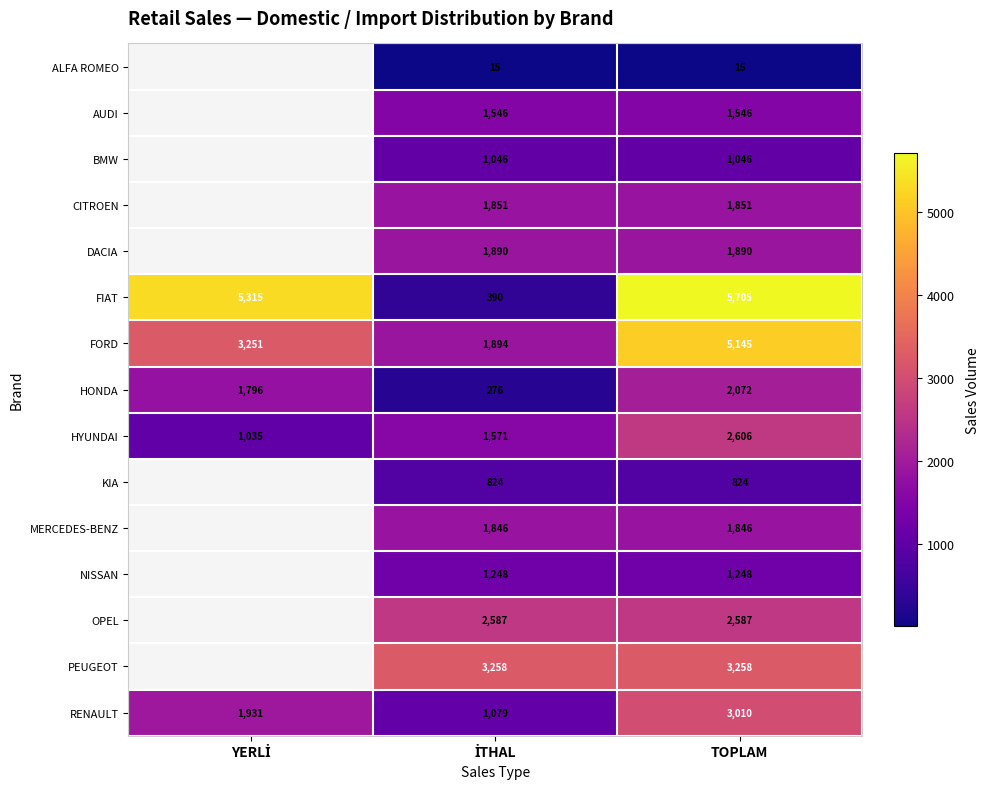

What is the sum of all RENAULT values?

6020